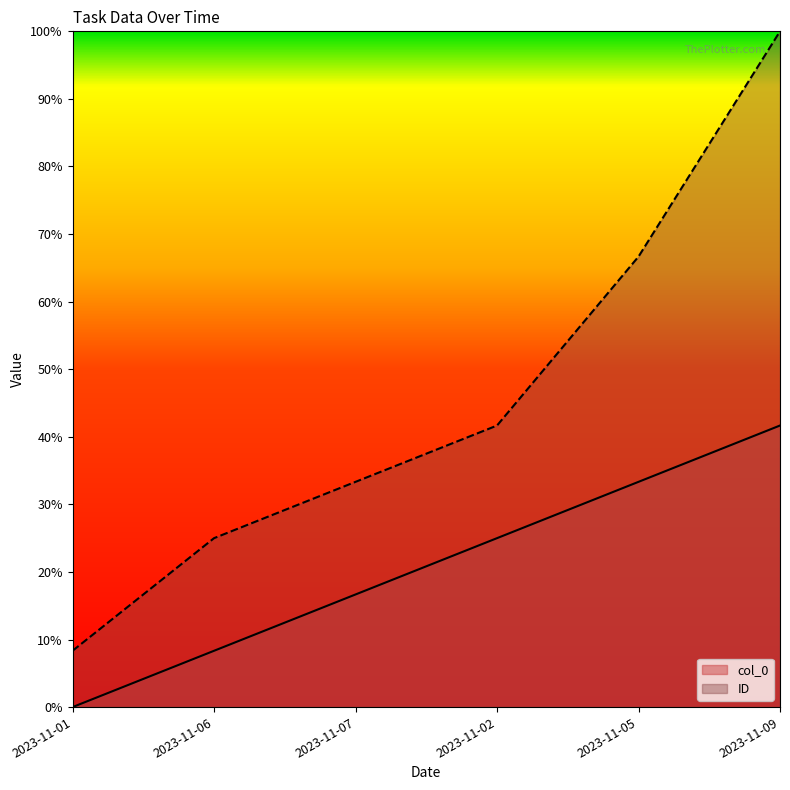

What value does the col_0 series have at 2023-11-02?

25.0